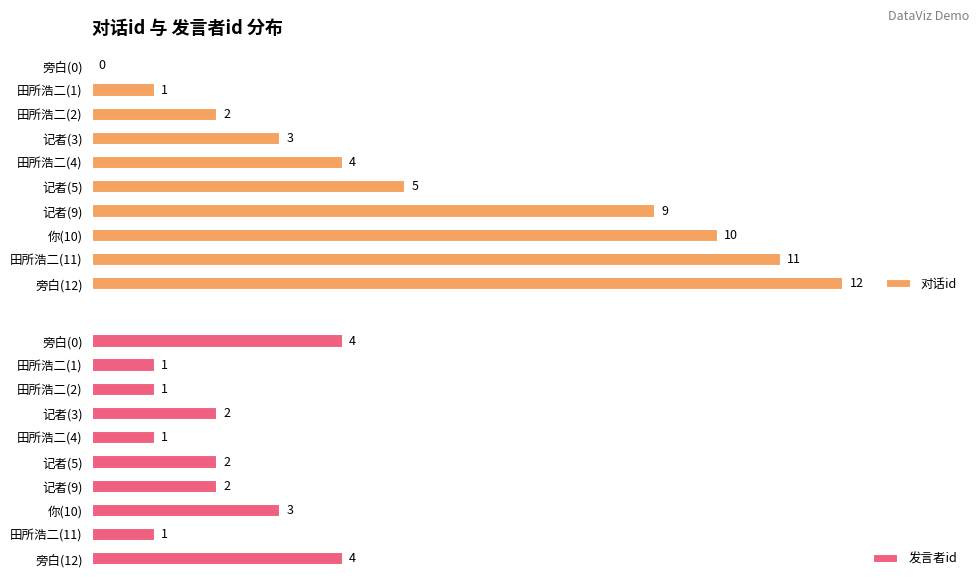

What is the sum of all 对话id values?

57